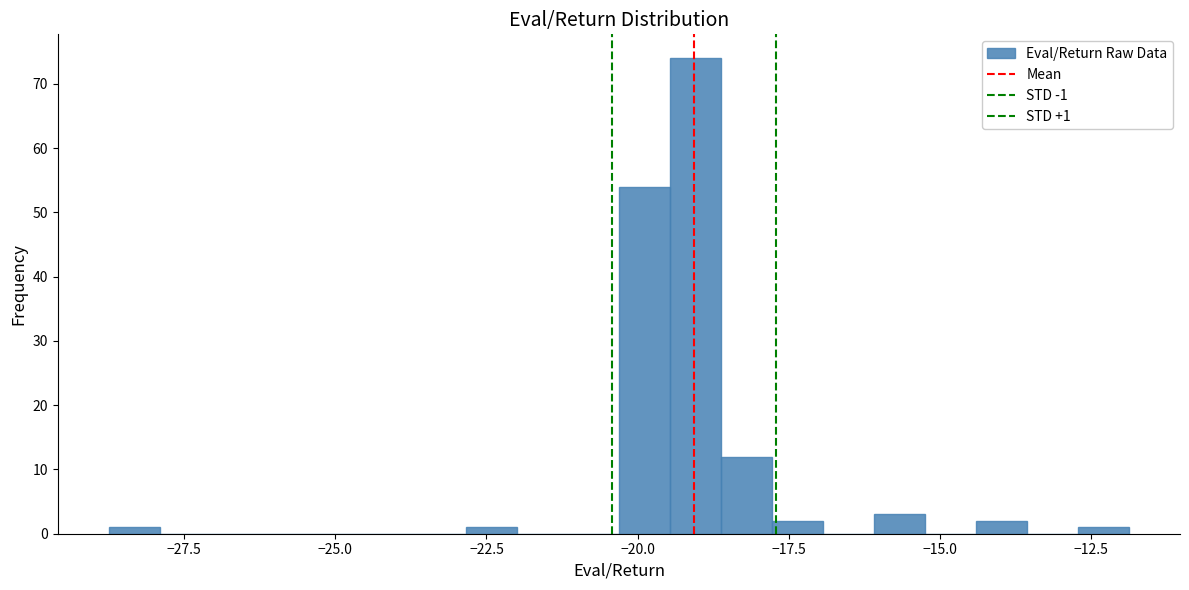

Around what value on the x-axis is the tallest bar? Give the approximate position of its centre, as read against the axis.

-19.0